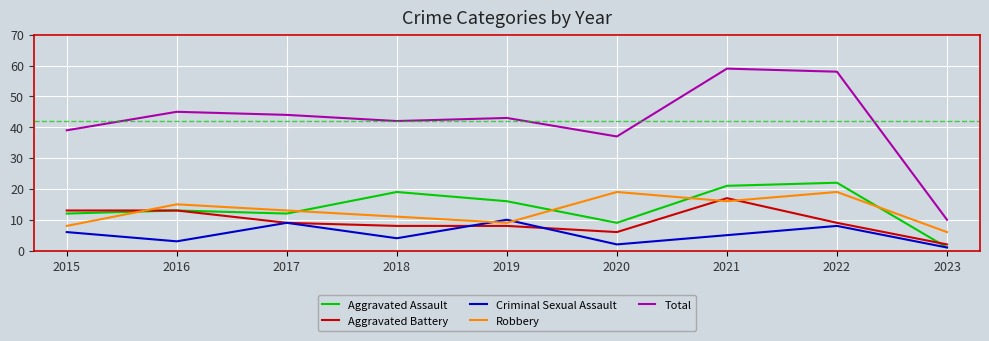

What are all the series names shown in the legend?

Aggravated Assault, Aggravated Battery, Criminal Sexual Assault, Robbery, Total